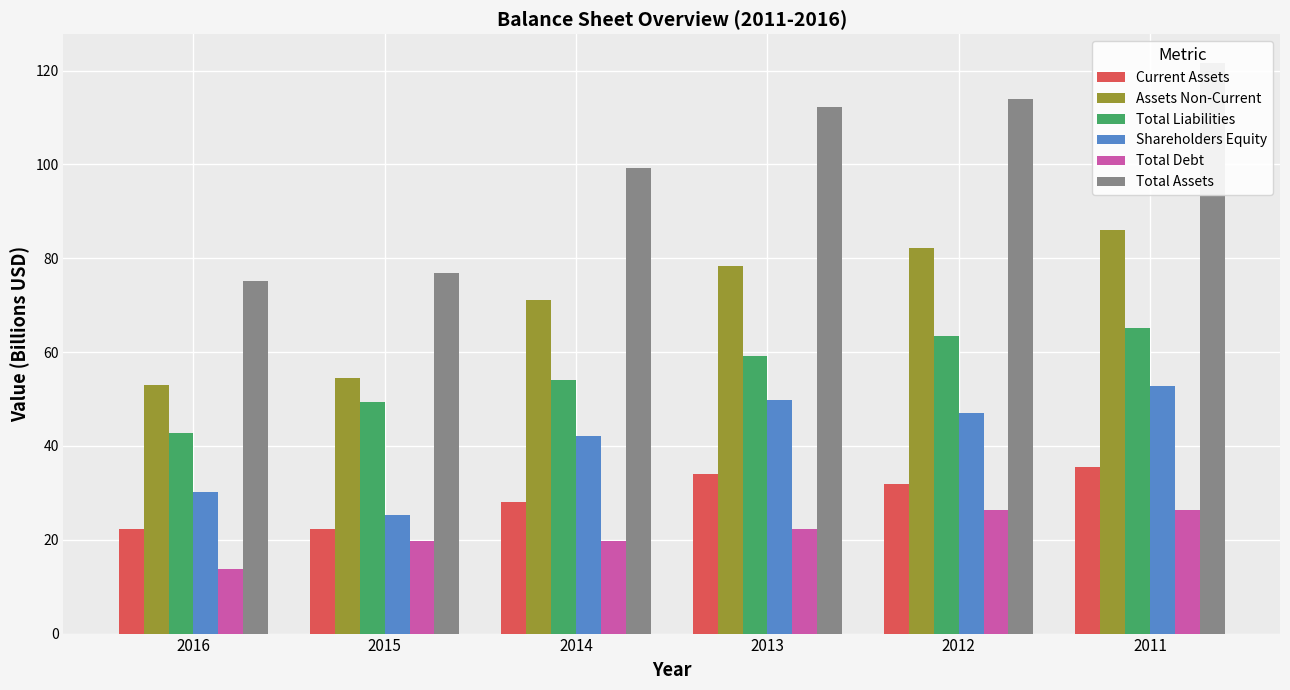

True or false: Total Assets has a value of 99.2 at 2014.

True